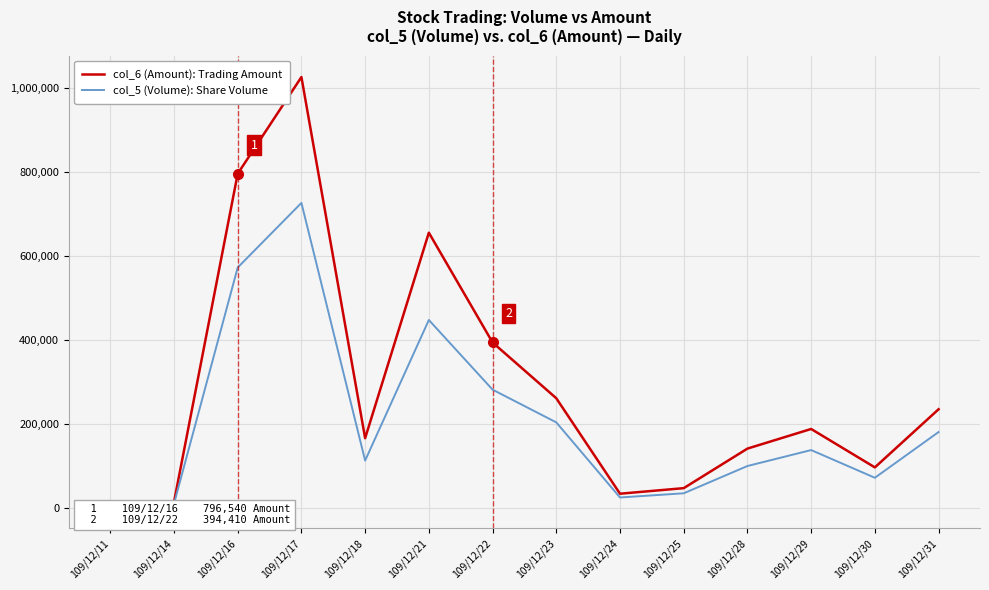

At which label does col_6 (Amount): Trading Amount reach its minimum?

109/12/11